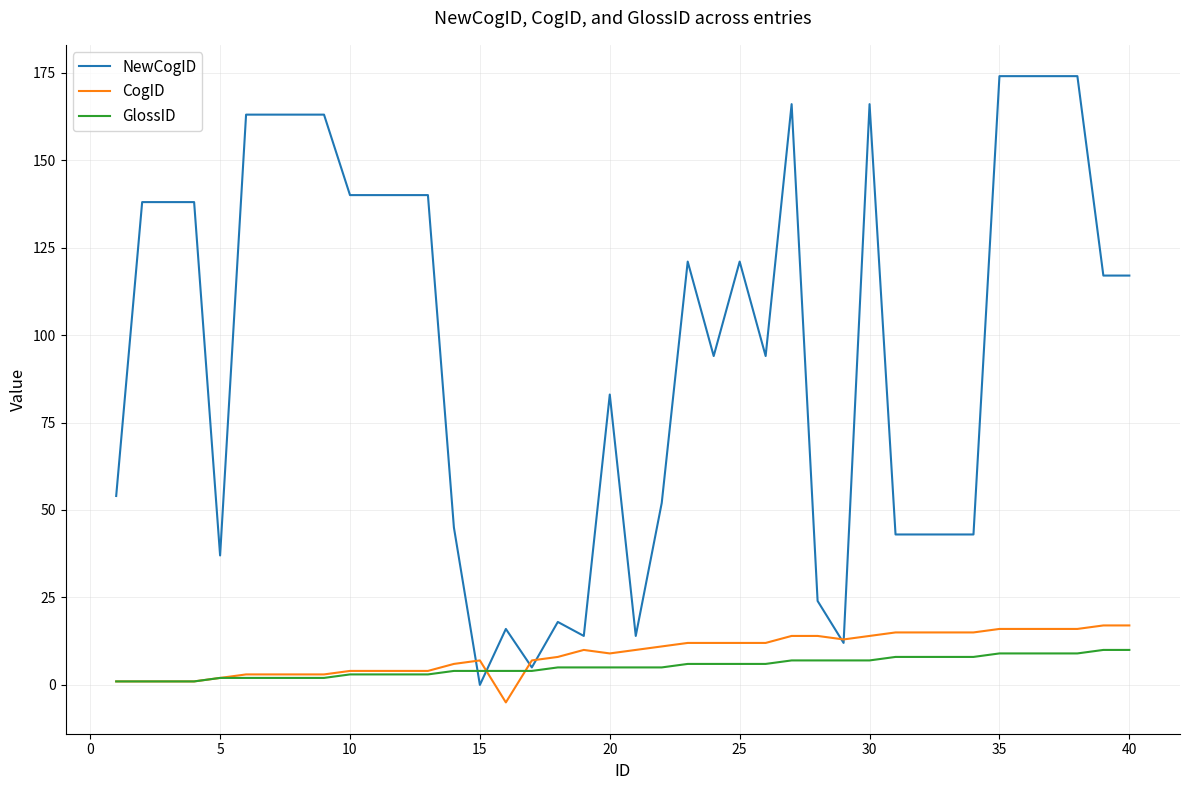

Which series has the largest range (max minus min)?

NewCogID